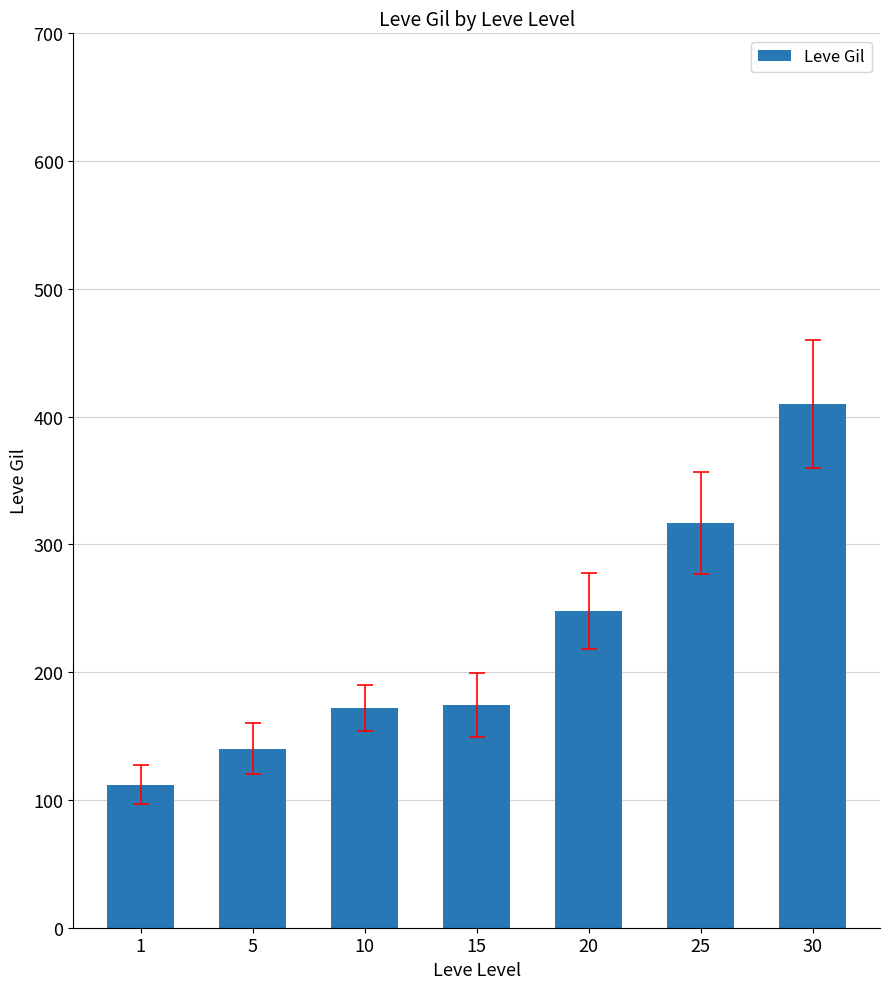

What is the value of the 7th bar from the left?

410